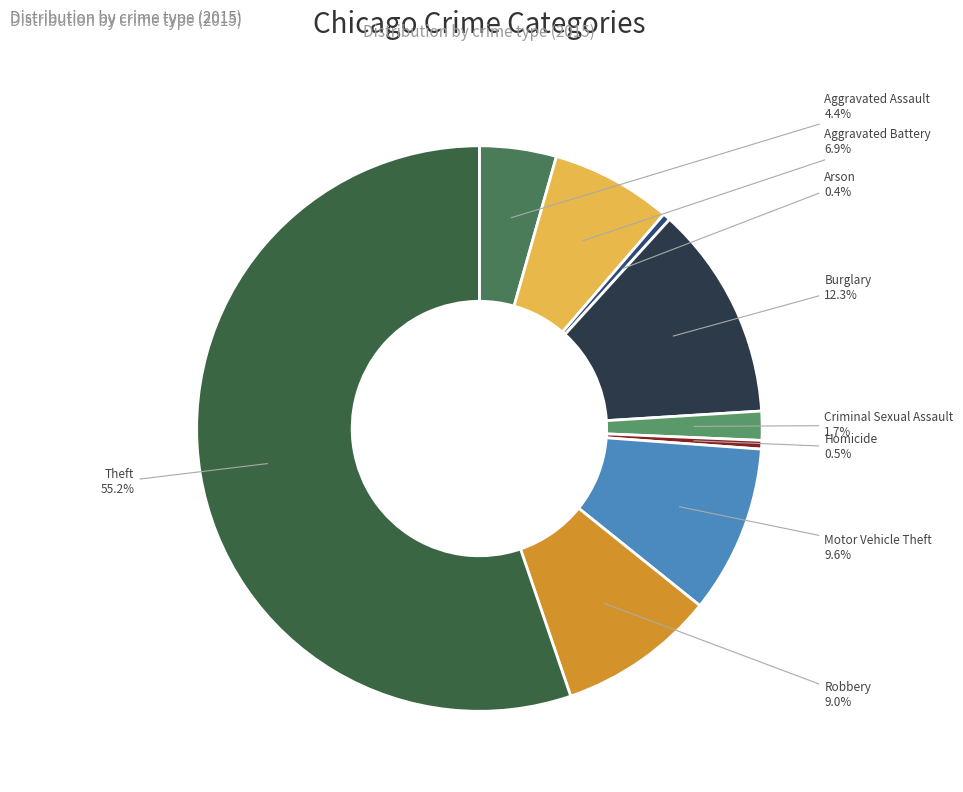

Is it true that Theft is 55% of the pie?

True